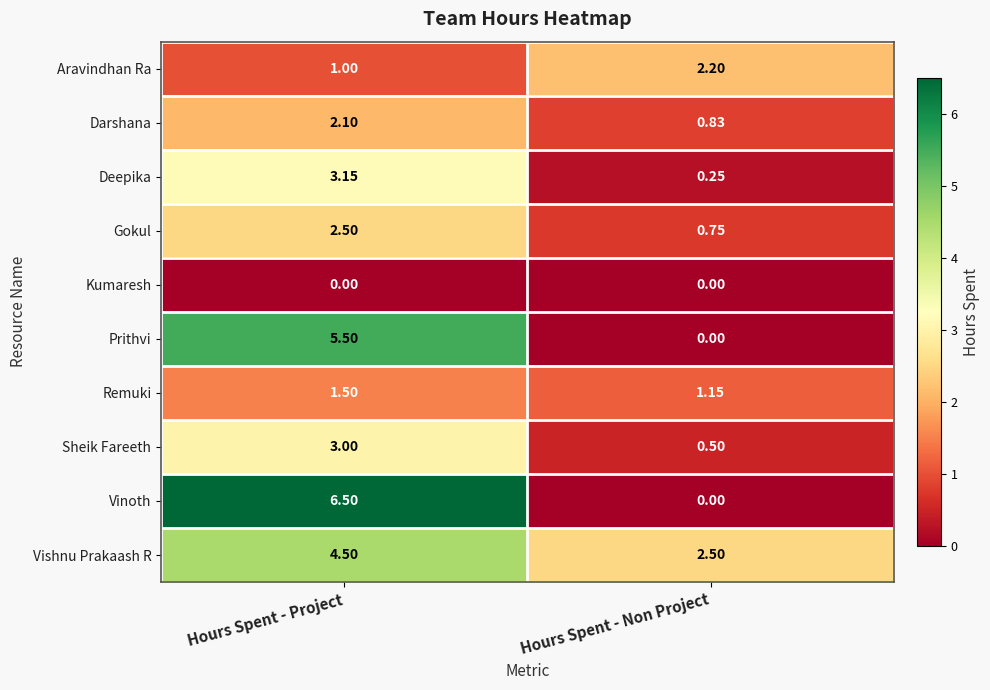

At which category is the sum across all series the highest?

Hours Spent - Project